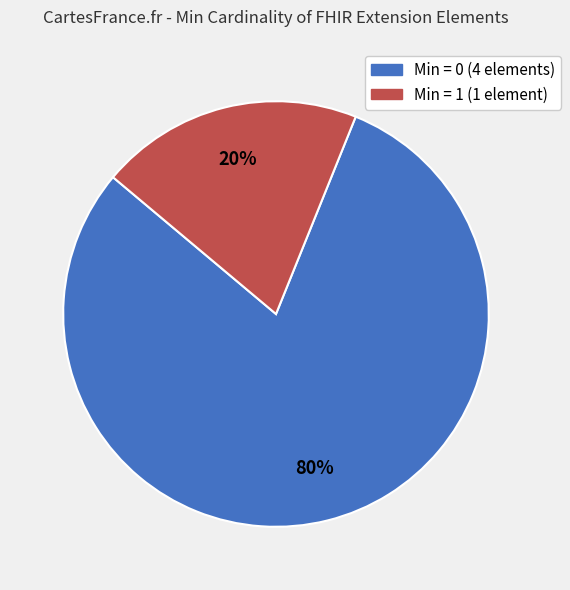

To the nearest percent, what is the difference between the largest and smallest slice percentages?

60%